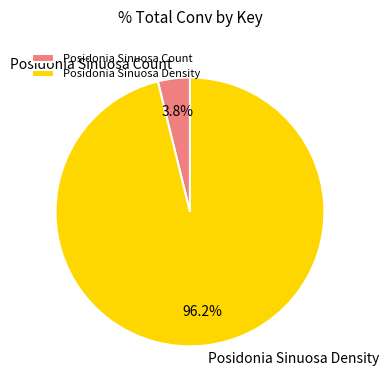

To the nearest percent, what is the combined percentage of Posidonia Sinuosa Density and Posidonia Sinuosa Count?

100%